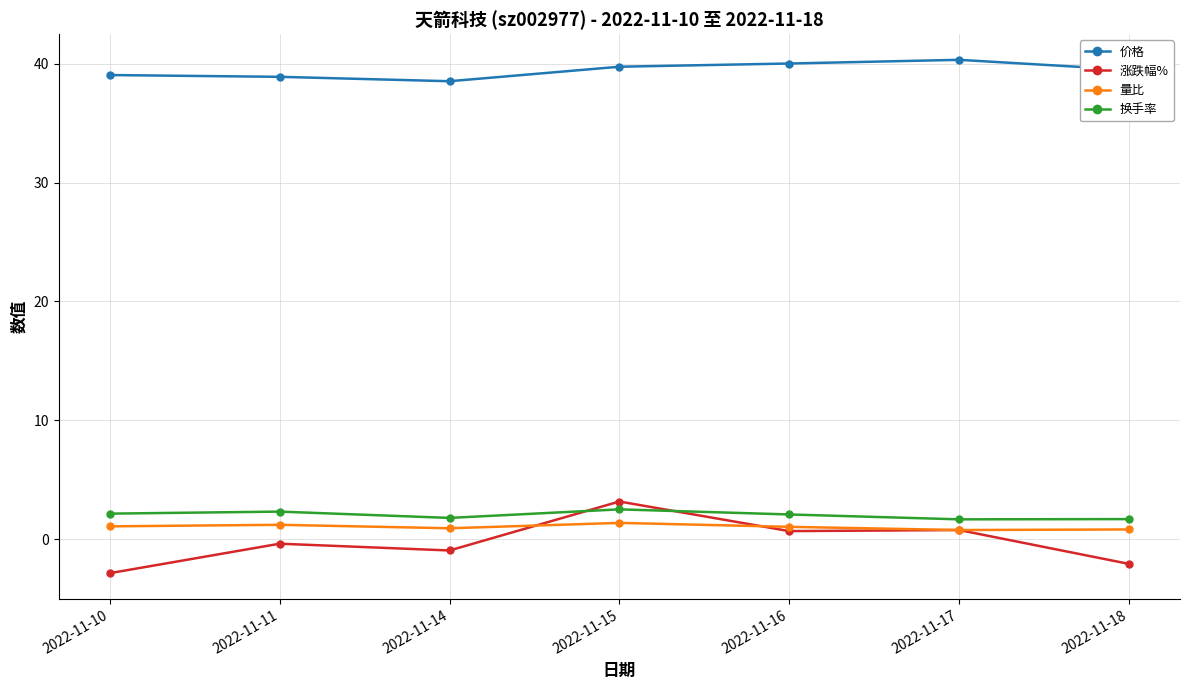

What is the maximum value for 换手率?

2.5